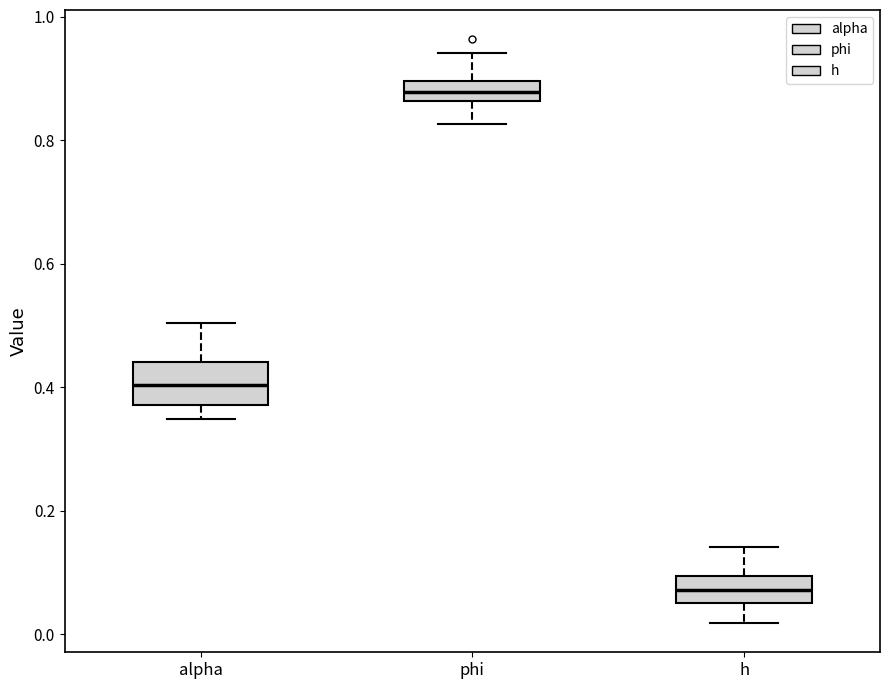

Where does the upper whisker of the box for phi end on the y-axis? The values are not printed on the chart, so give them approximately, as read against the axis.

0.94